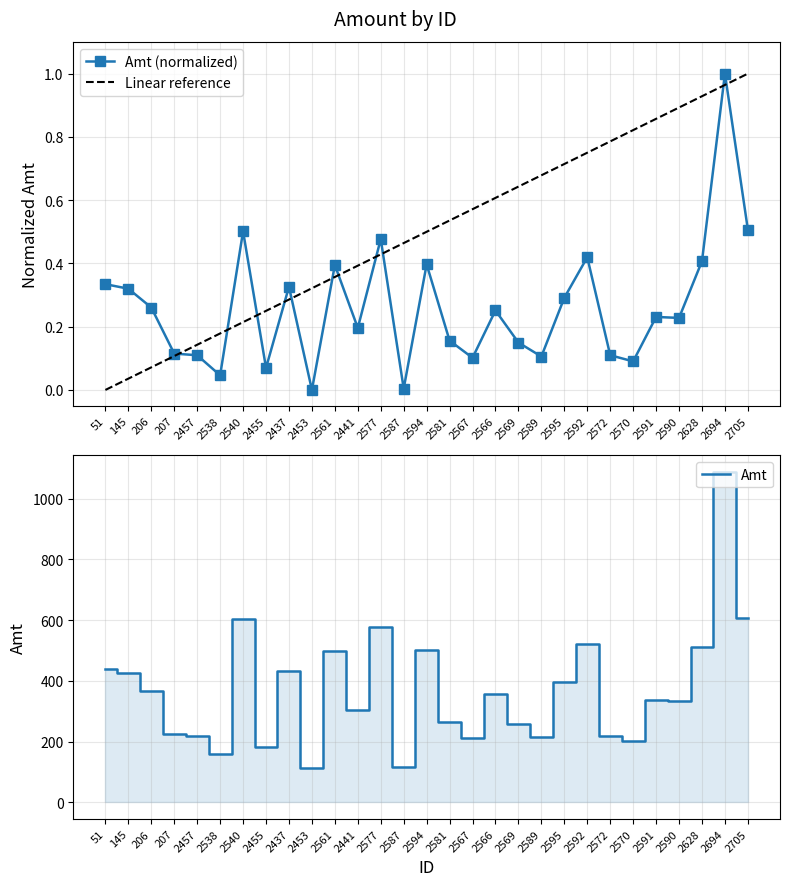

Which series has the widest spread of values?

Amt